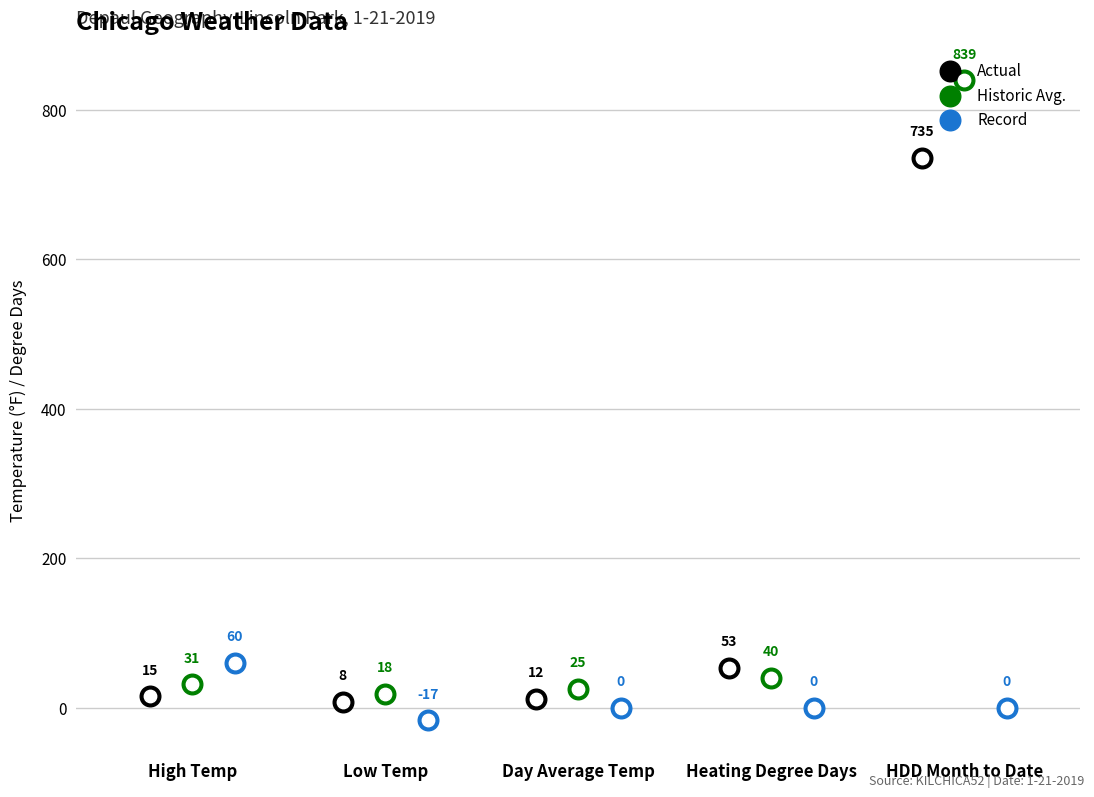

Is the value of Record at Day Average Temp greater than the value of Actual at Heating Degree Days?

No